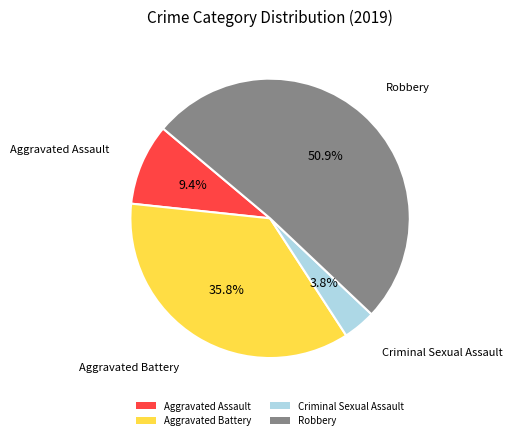

Does any single category account for the majority?

Yes